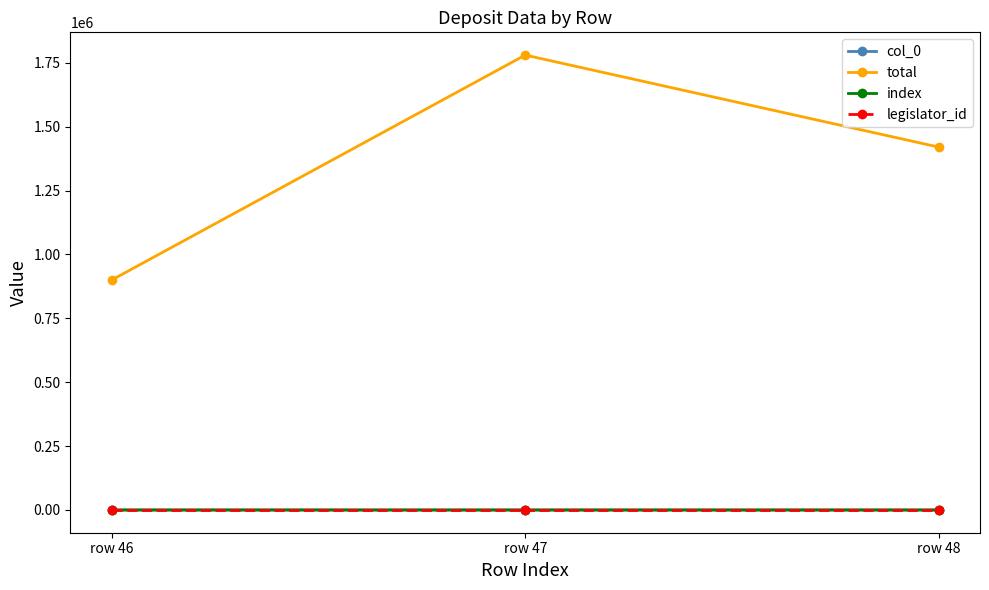

Reading left to right, what are all the values shown in this chart?

col_0: 46	47	48
total: 900000	1780000	1420000
index: 46	47	48
legislator_id: 1337	1337	1337